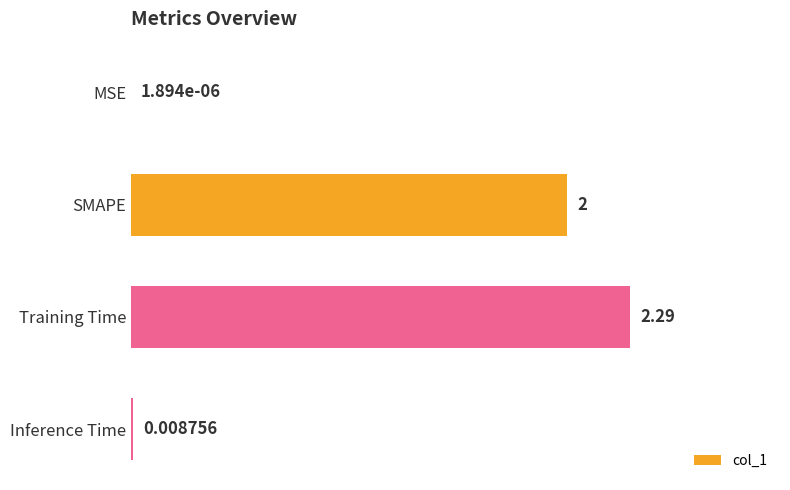

Between SMAPE and Training Time, which is larger?

Training Time